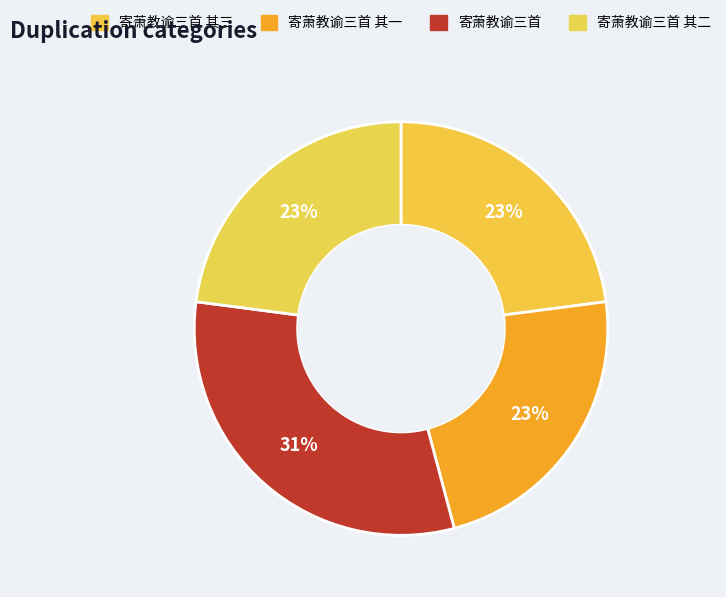

How many slices are in this pie chart?

4